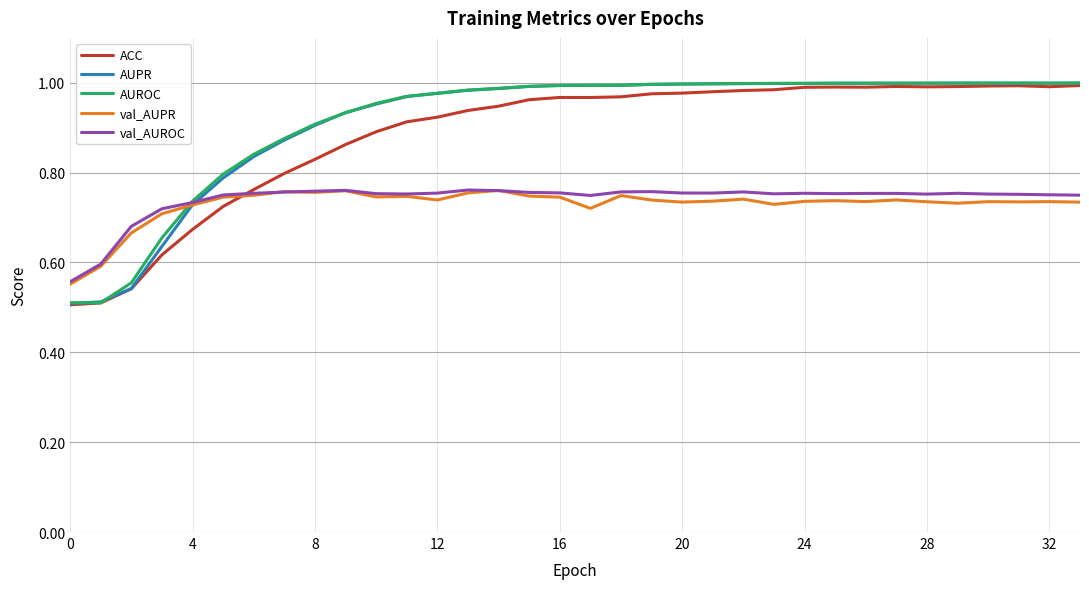

What is the difference between the second highest and minimum values in the val_AUROC series?

0.2